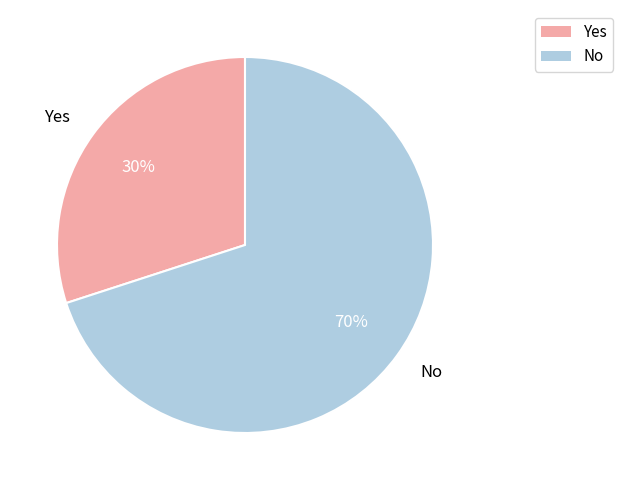

How many slices are in this pie chart?

2